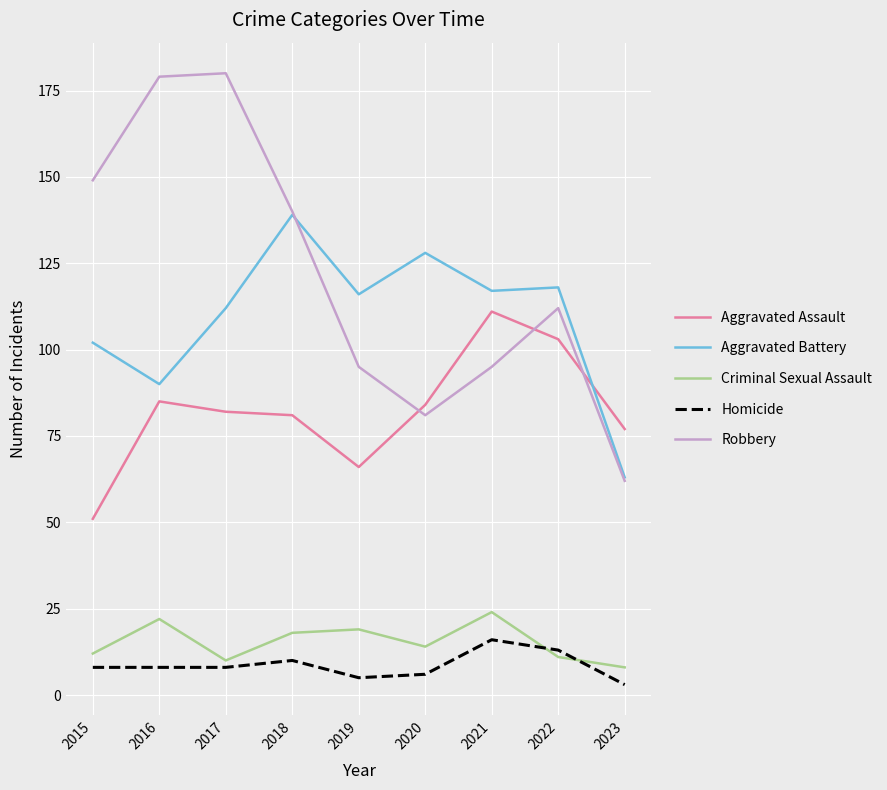

What is the difference between the second highest and second lowest values in the Aggravated Battery series?

38